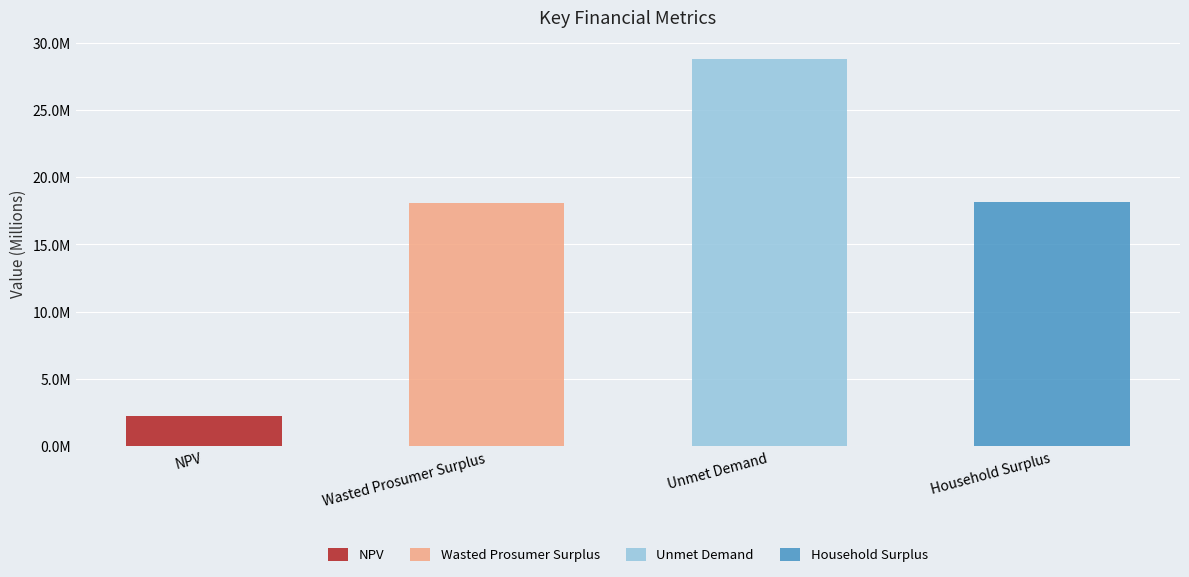

What is the value of the 2nd bar from the left?

18093321.8